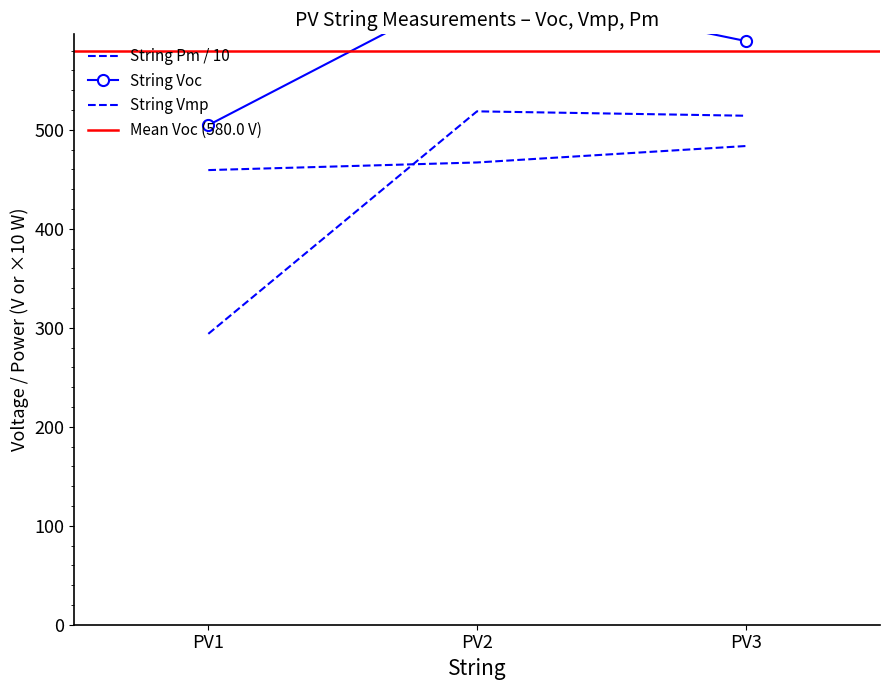

Between PV1 and PV3, which series saw the biggest shift?

String Isc